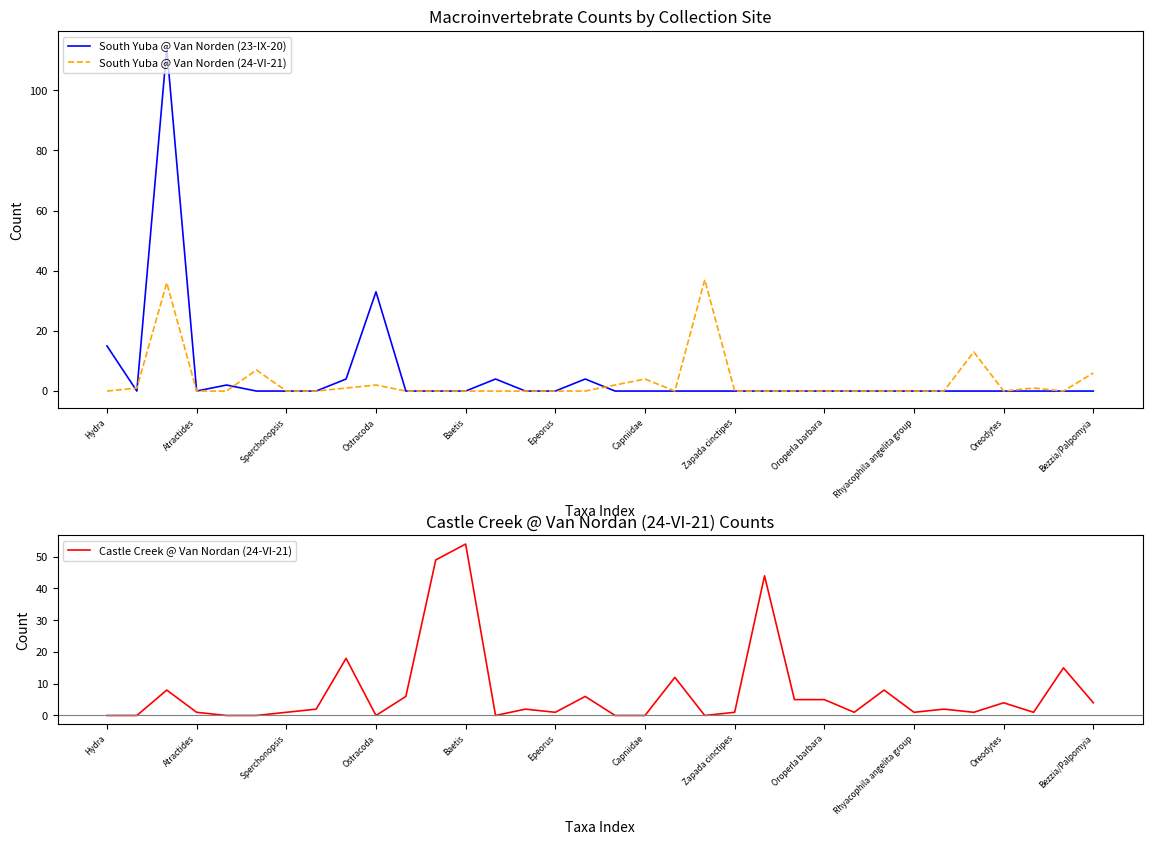

What is the label of the 29th point from the left?

28